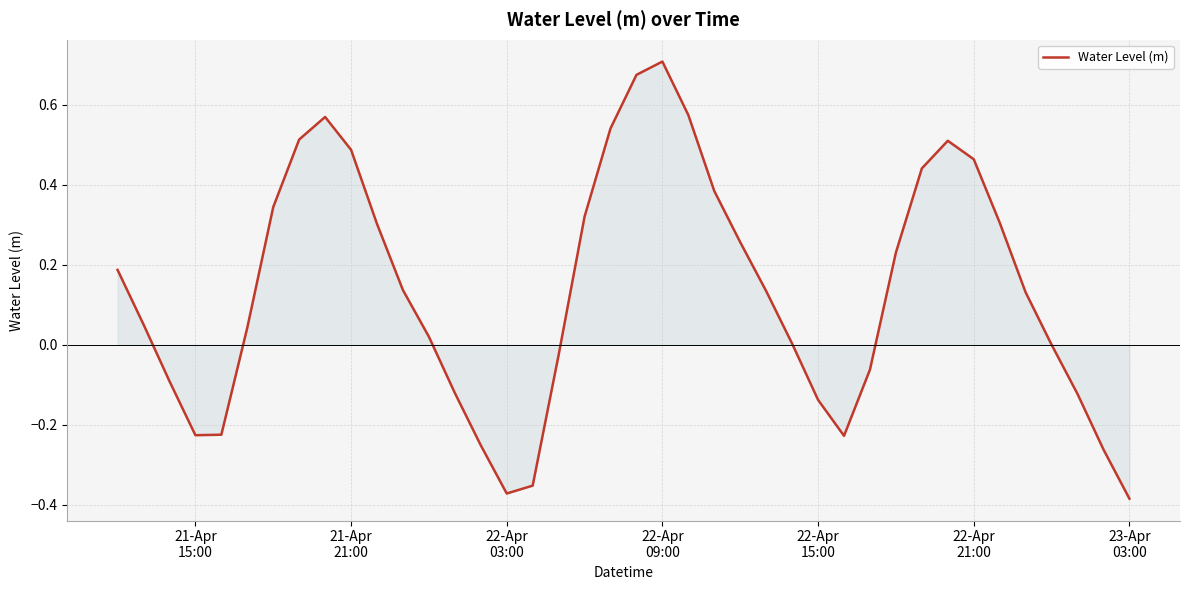

What is the difference between the maximum and minimum values?

1.1